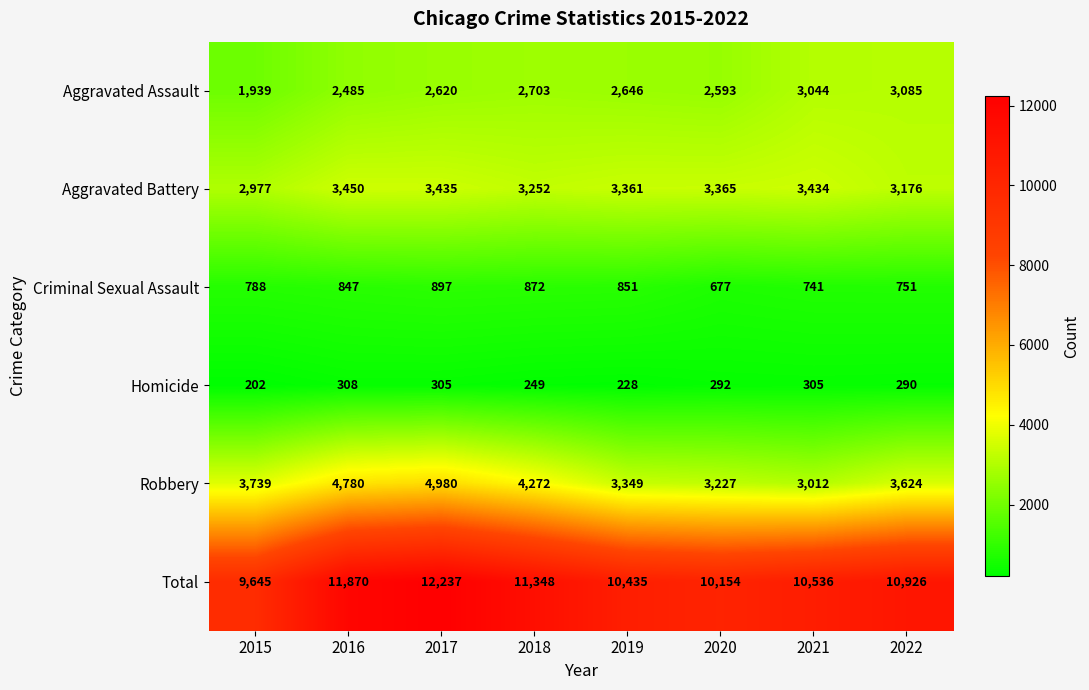

Which series has the largest range (max minus min)?

Total